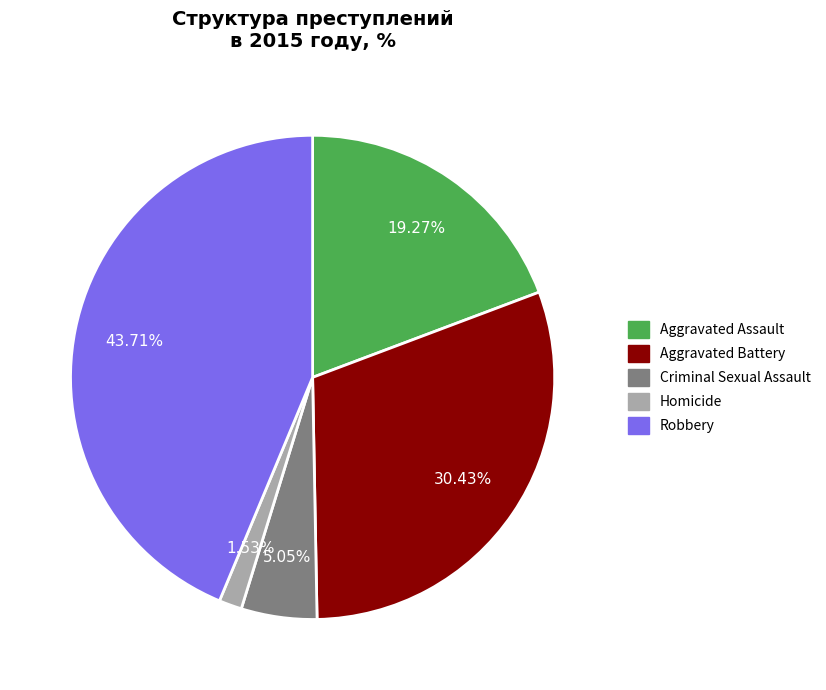

True or false: Homicide accounts for 2% of the total.

True